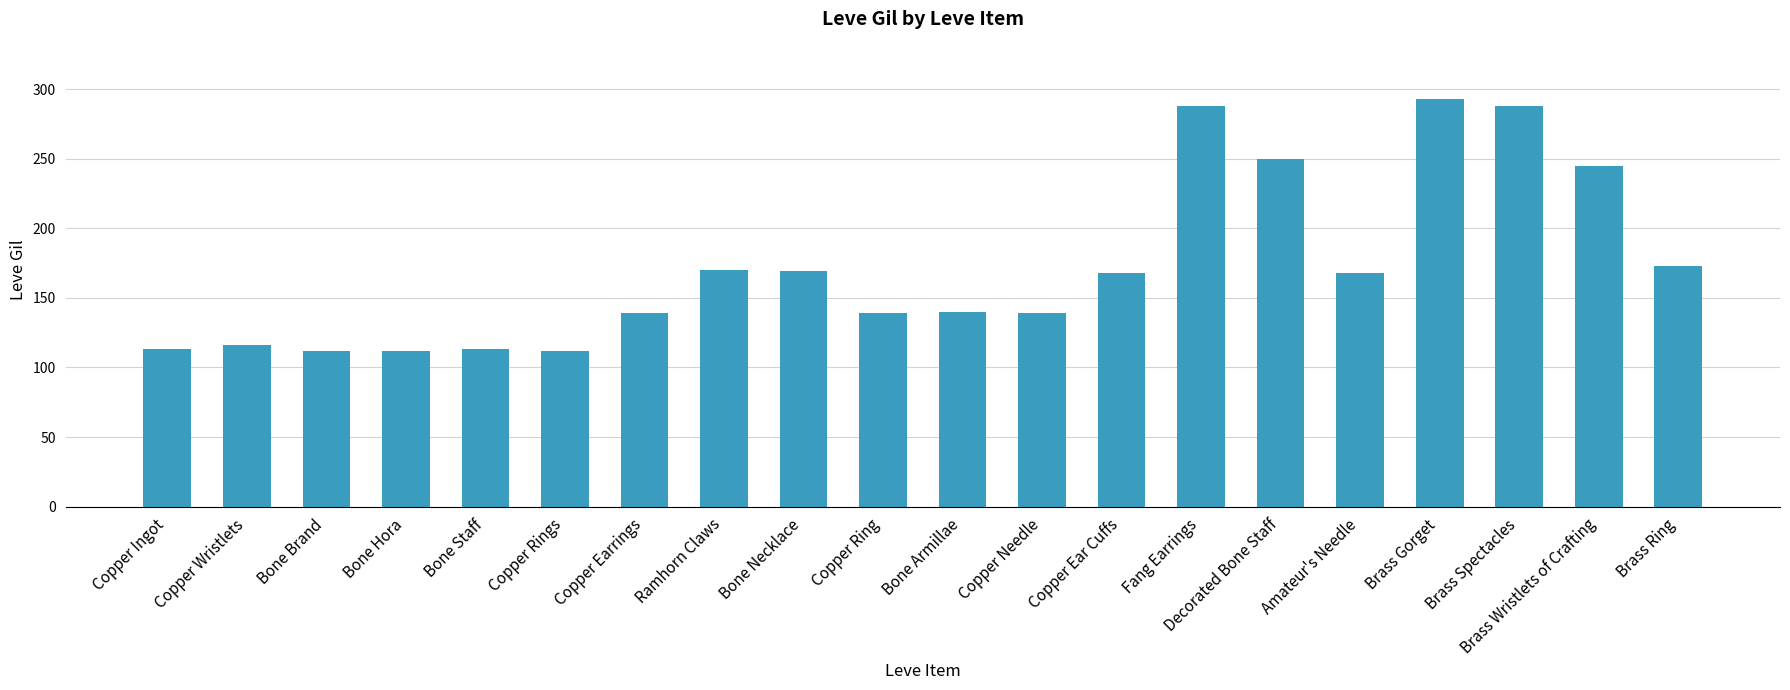

Approximately how many times larger is the value at Bone Armillae compared to Decorated Bone Staff?

0.6